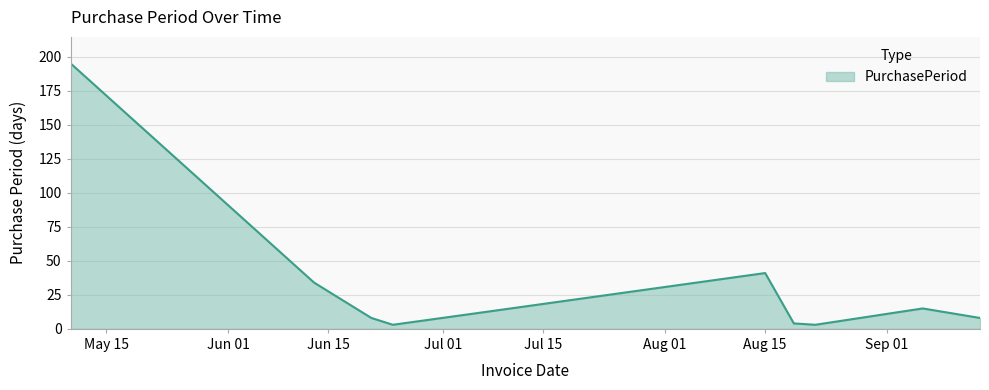

Reading left to right, extract all data points from this chart.

195	34	8	3	11	41	4	3	15	8